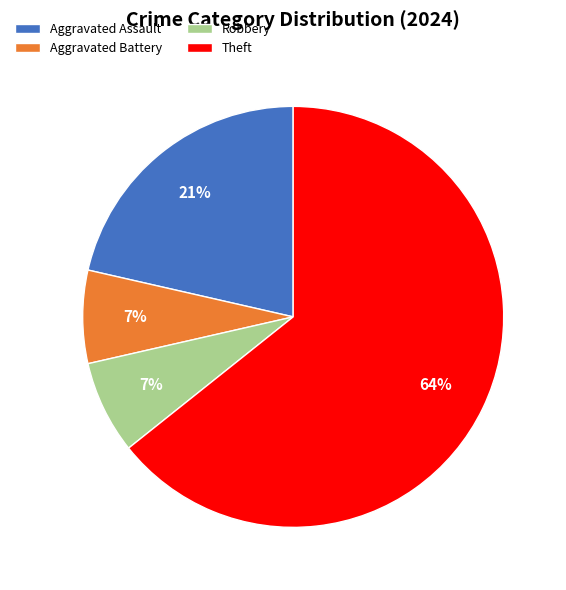

To the nearest percent, what portion does Aggravated Assault represent?

21%